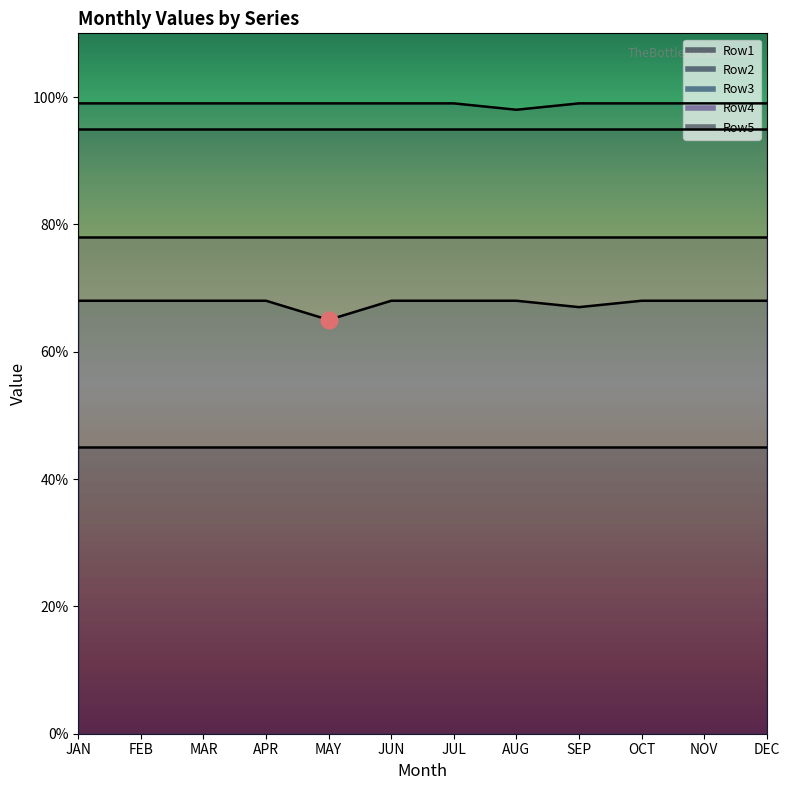

What is the maximum value shown in the chart?

99